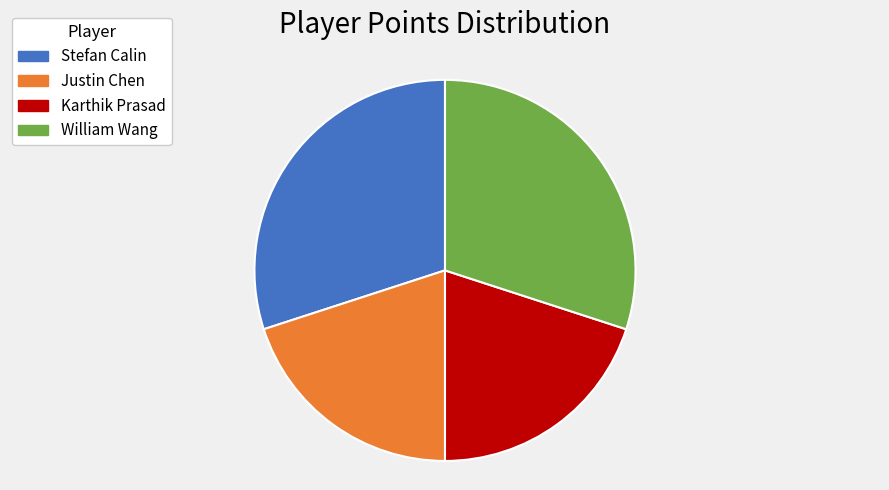

The William Wang slice represents 30% of the pie. True or false?

True